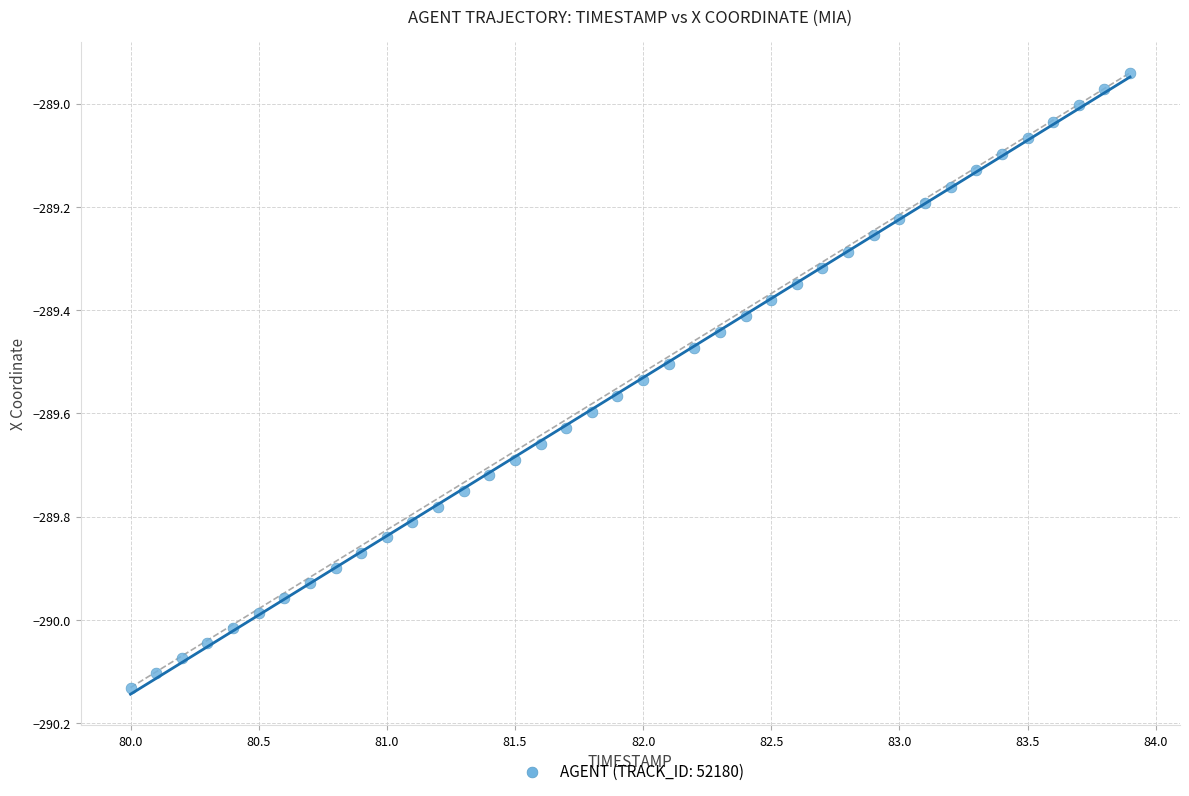

What is the range of X values (max minus min)?

3.9